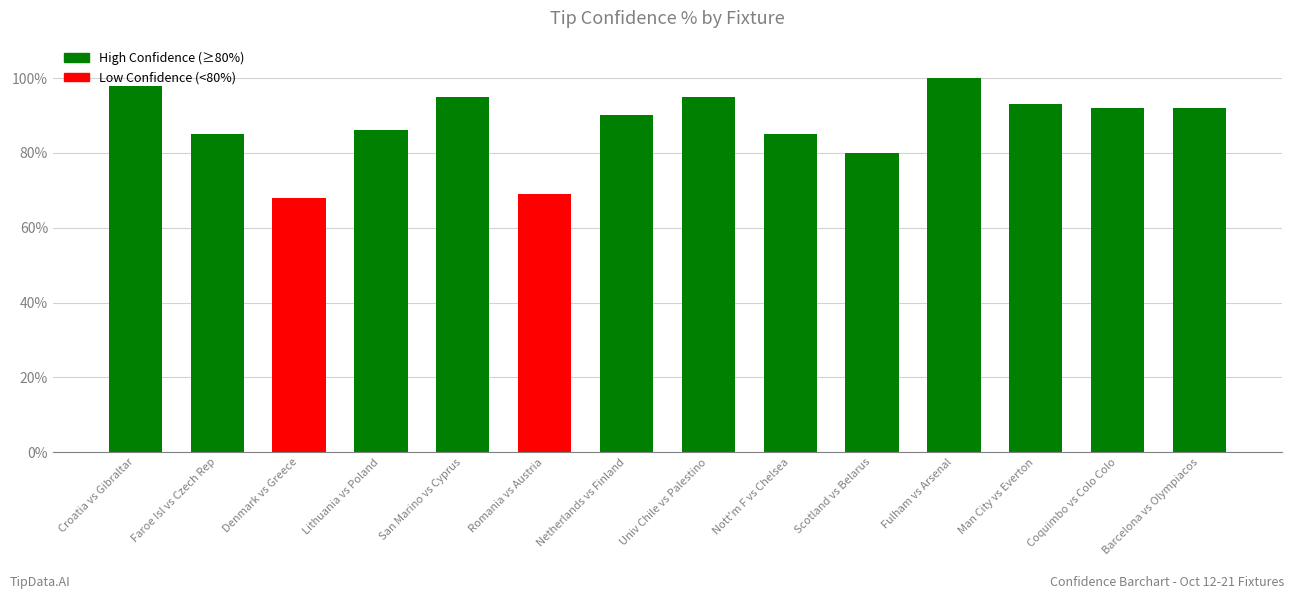

What is the difference between the second highest and minimum values?

30